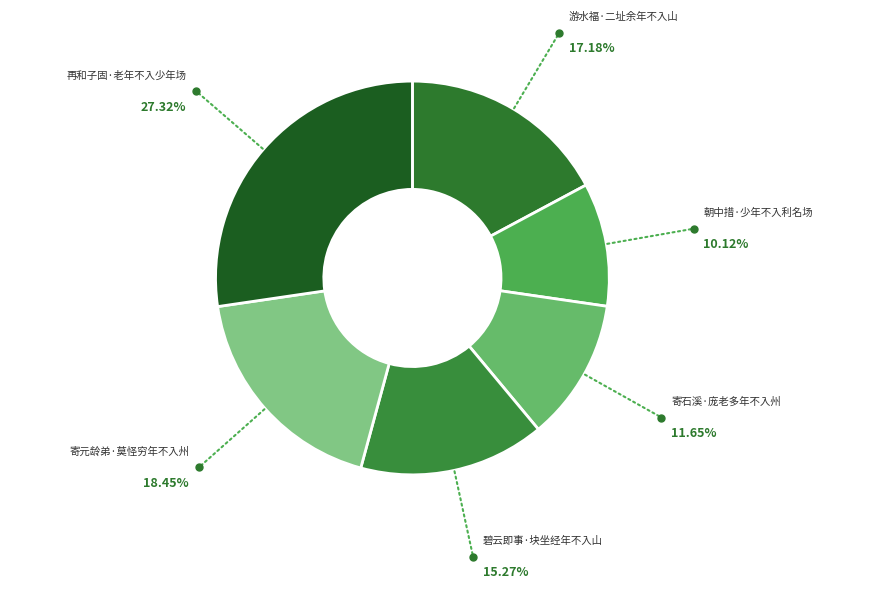

Count the number of slices in the pie.

6